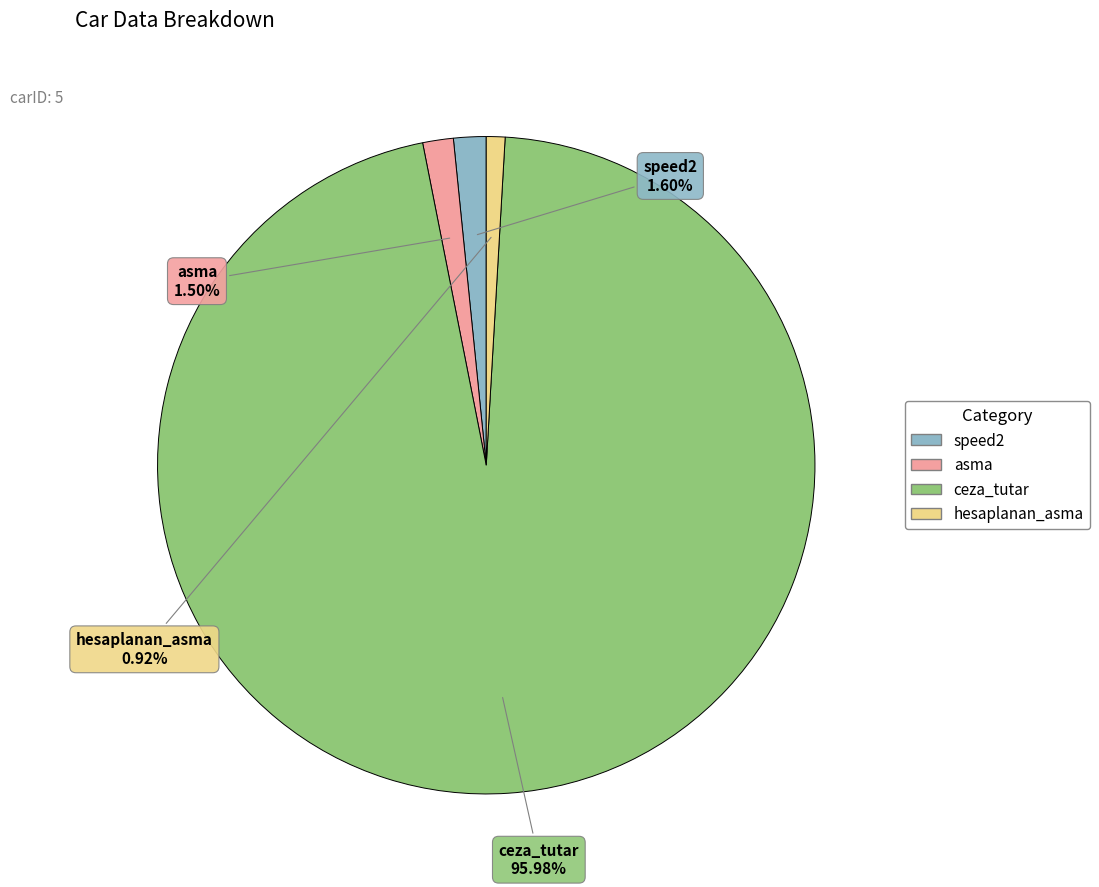

To the nearest percent, what is the combined percentage of ceza_tutar and speed2?

98%